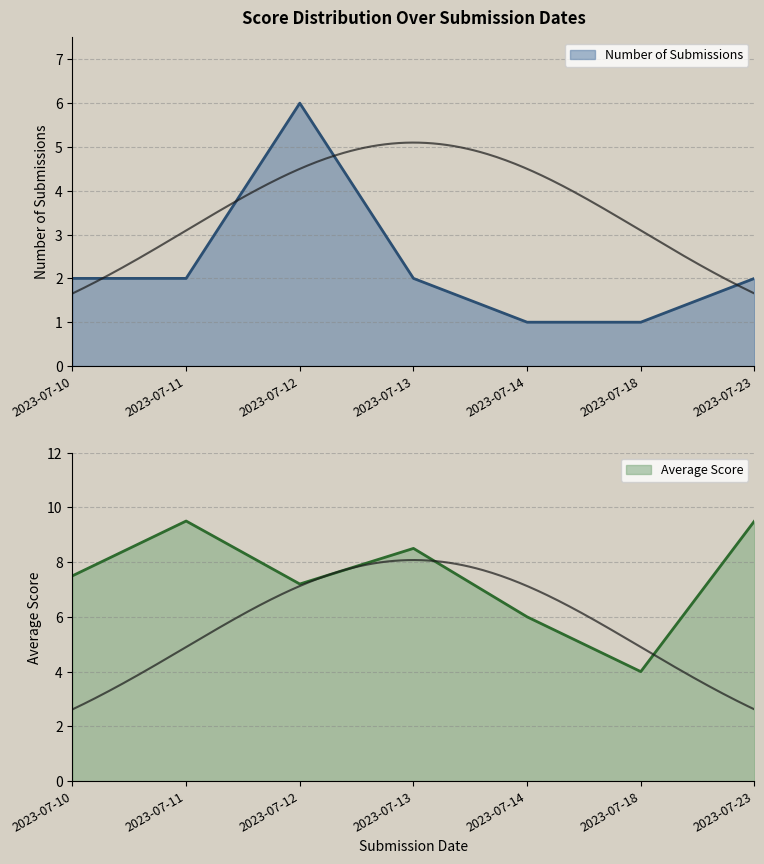

The value of Number of Submissions at 2023-07-18 is 1. True or false?

True